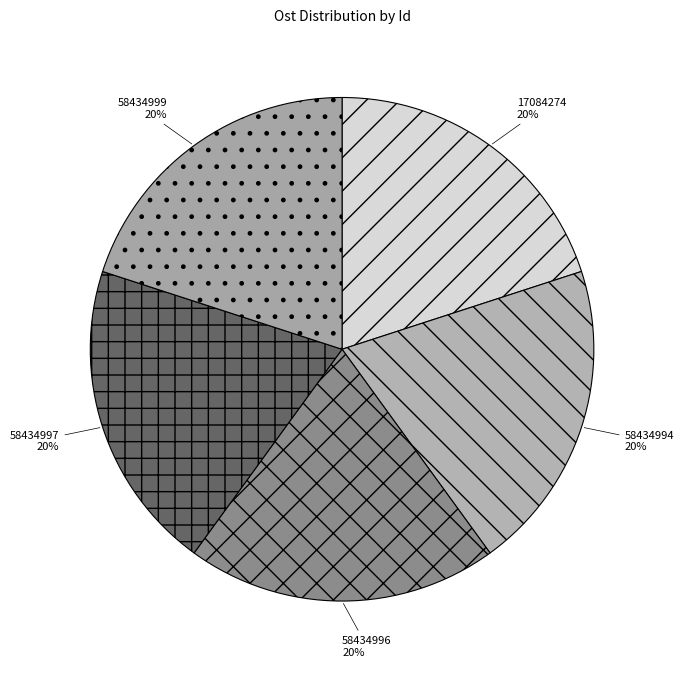

Approximately how many times larger is the value at 58434997 compared to 58434999?

1.0